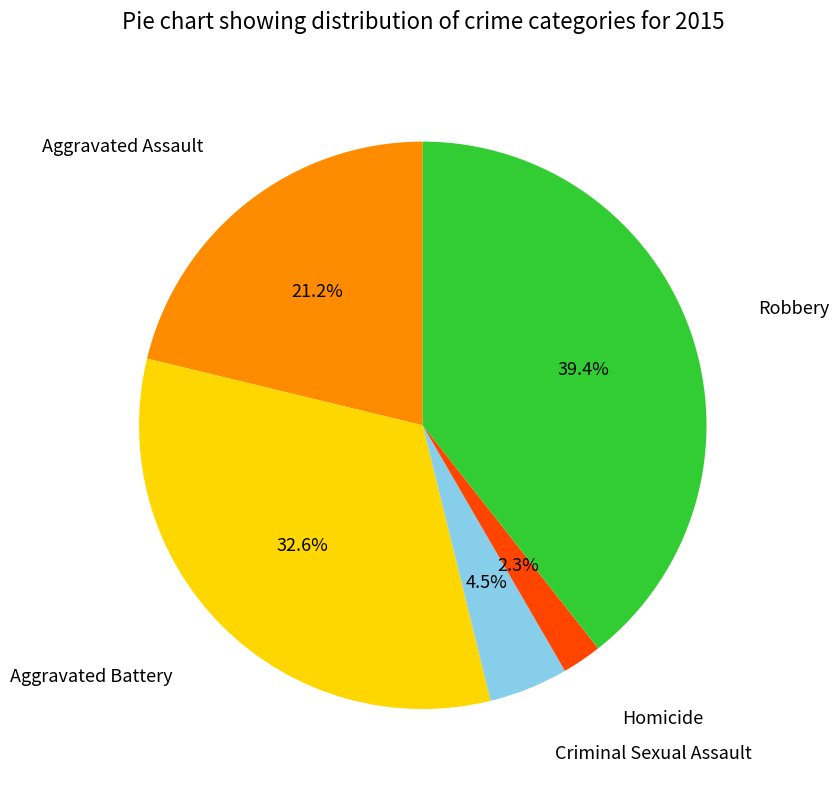

Is there any slice that represents more than half of the pie?

No